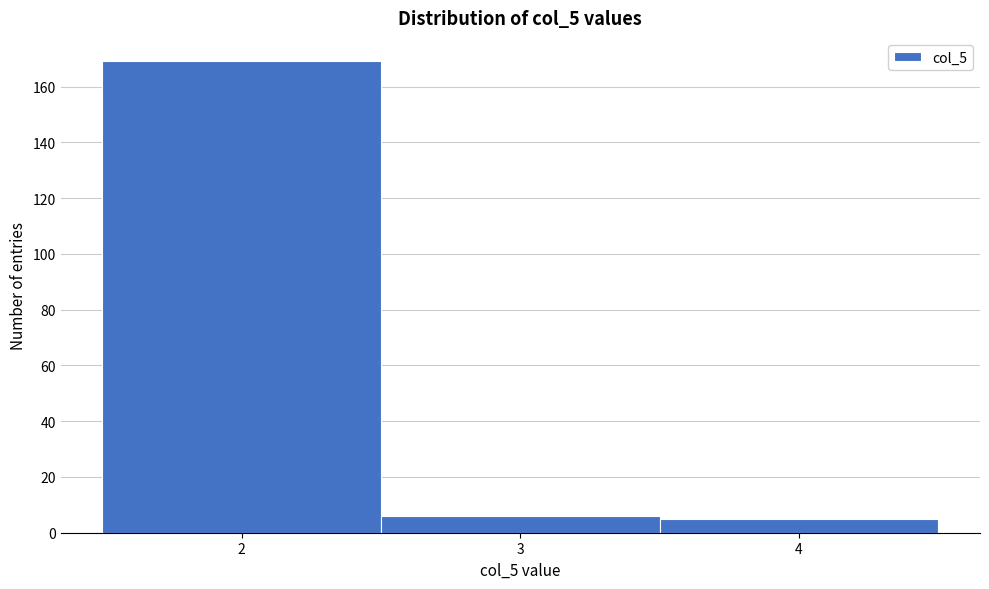

How tall is the bar that spans 3.5 to 4.5 on the x-axis? The values are not printed on the chart, so give them approximately, as read against the axis.

6